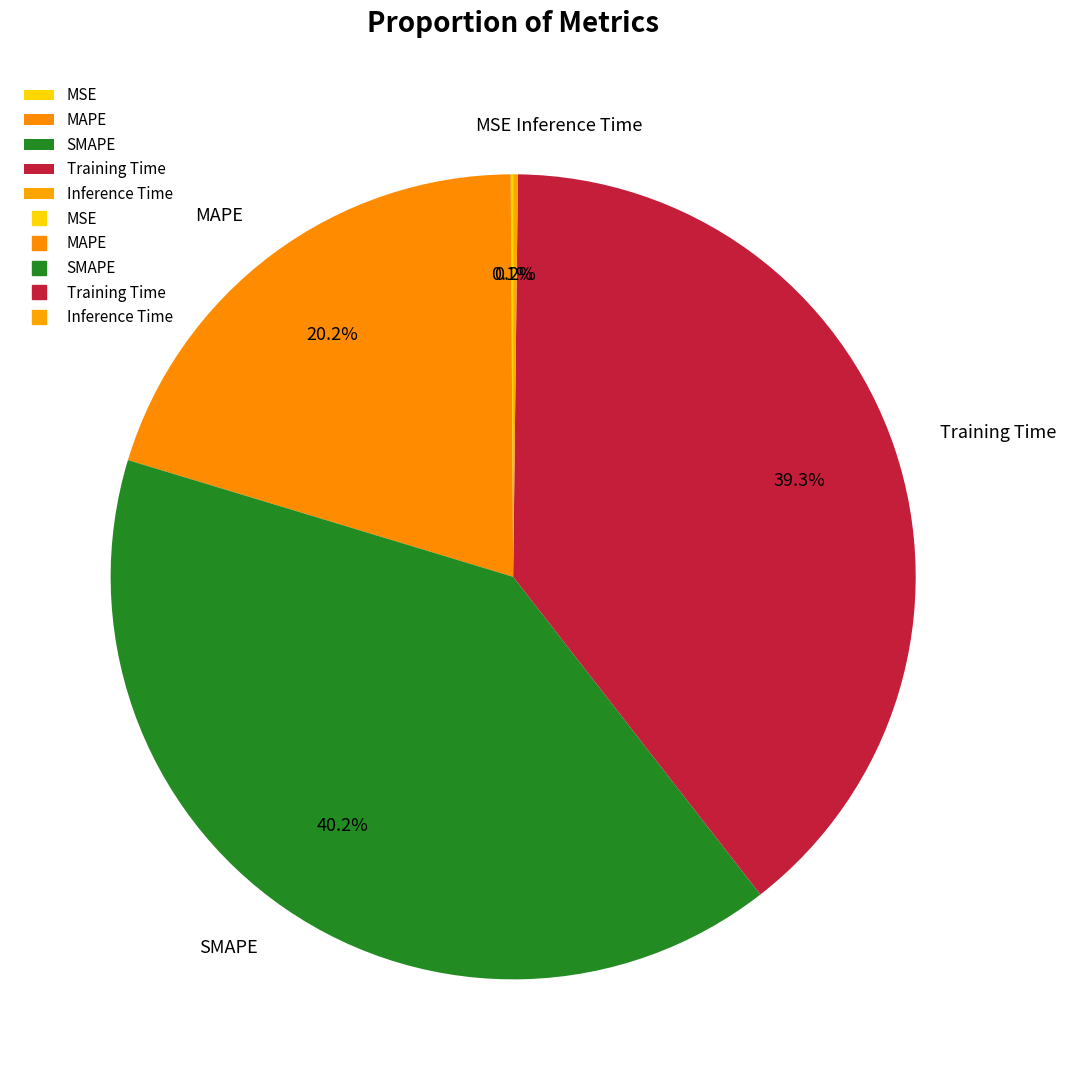

Is there any slice that represents more than half of the pie?

No